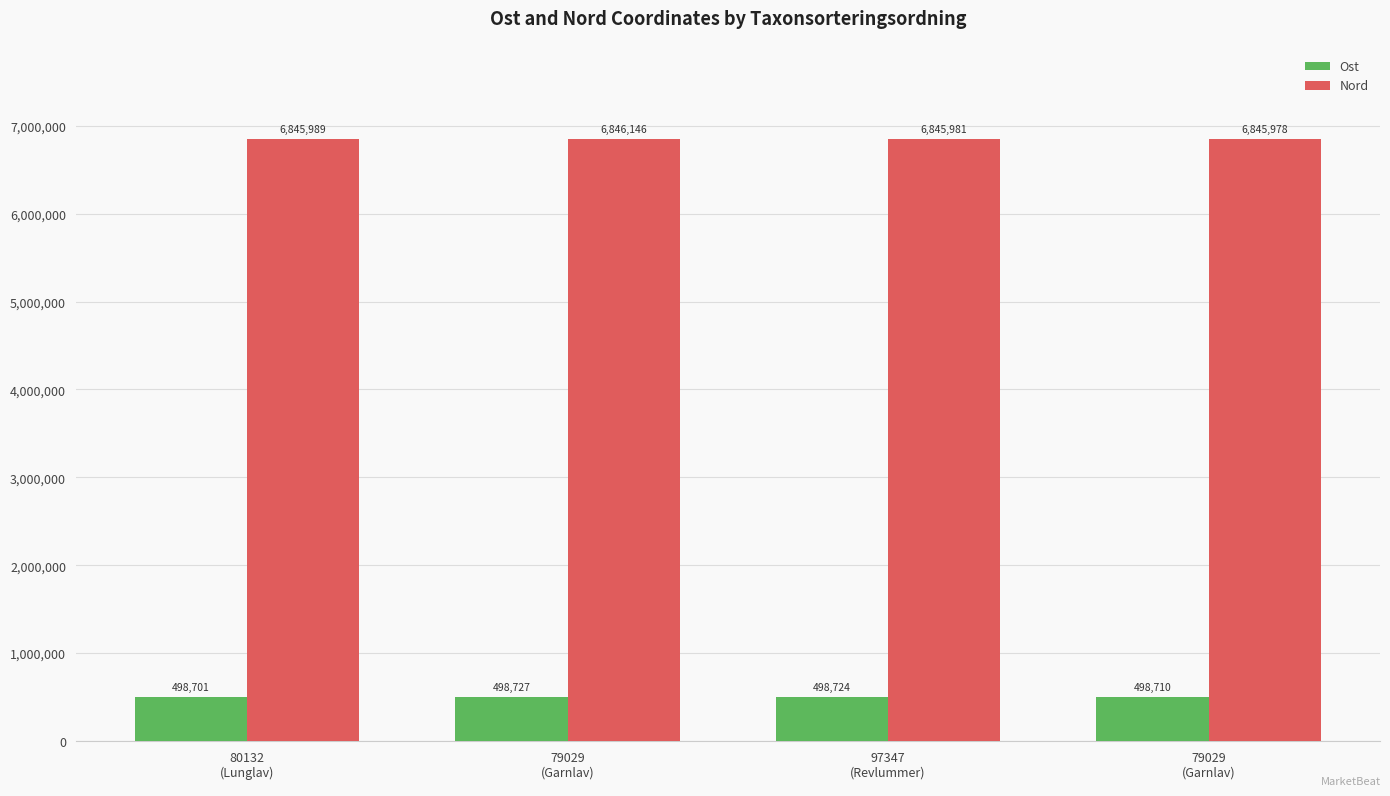

Which category has the lowest value in the Ost series?

80132
(Lunglav)